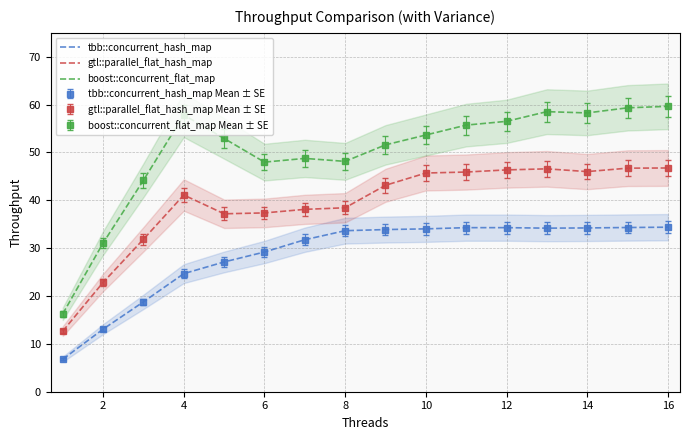

Which series has the widest spread of values?

boost::concurrent_flat_map